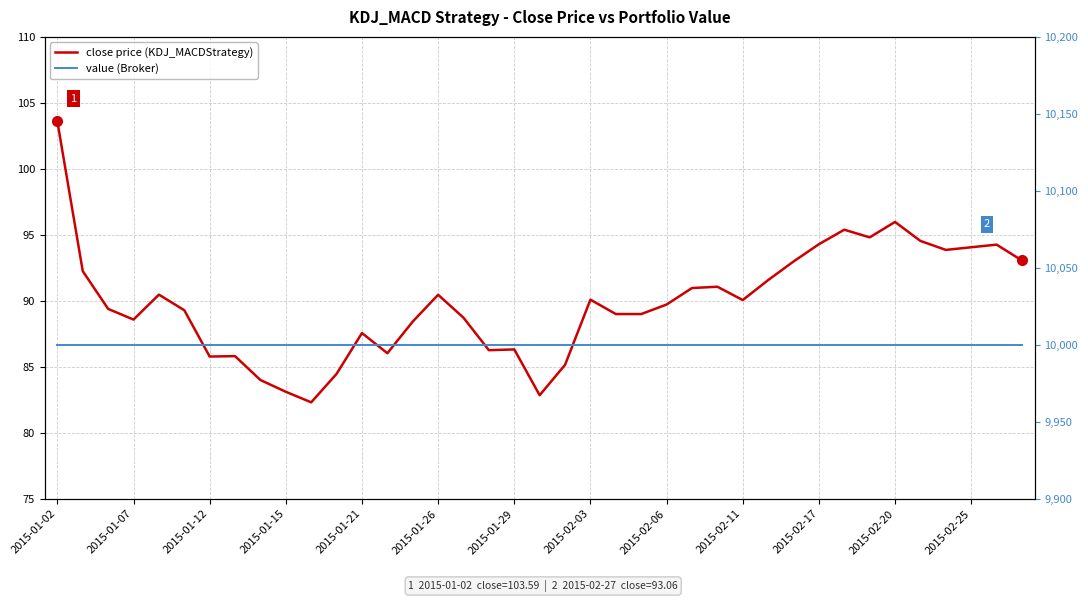

Is this an area chart (filled region under the line)?

No